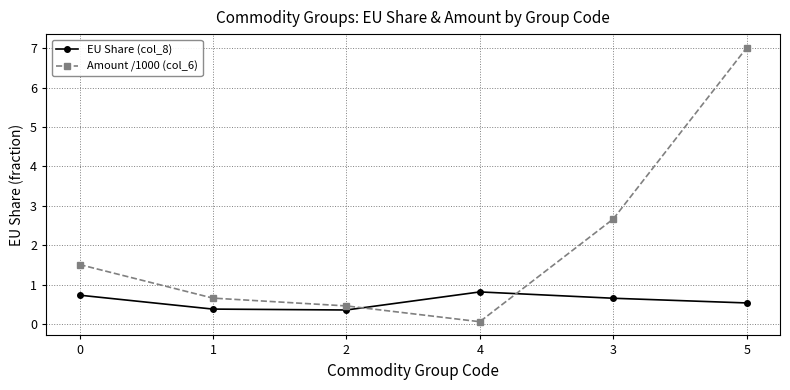

What is the average value of the Amount /1000 (col_6) series?

2.1